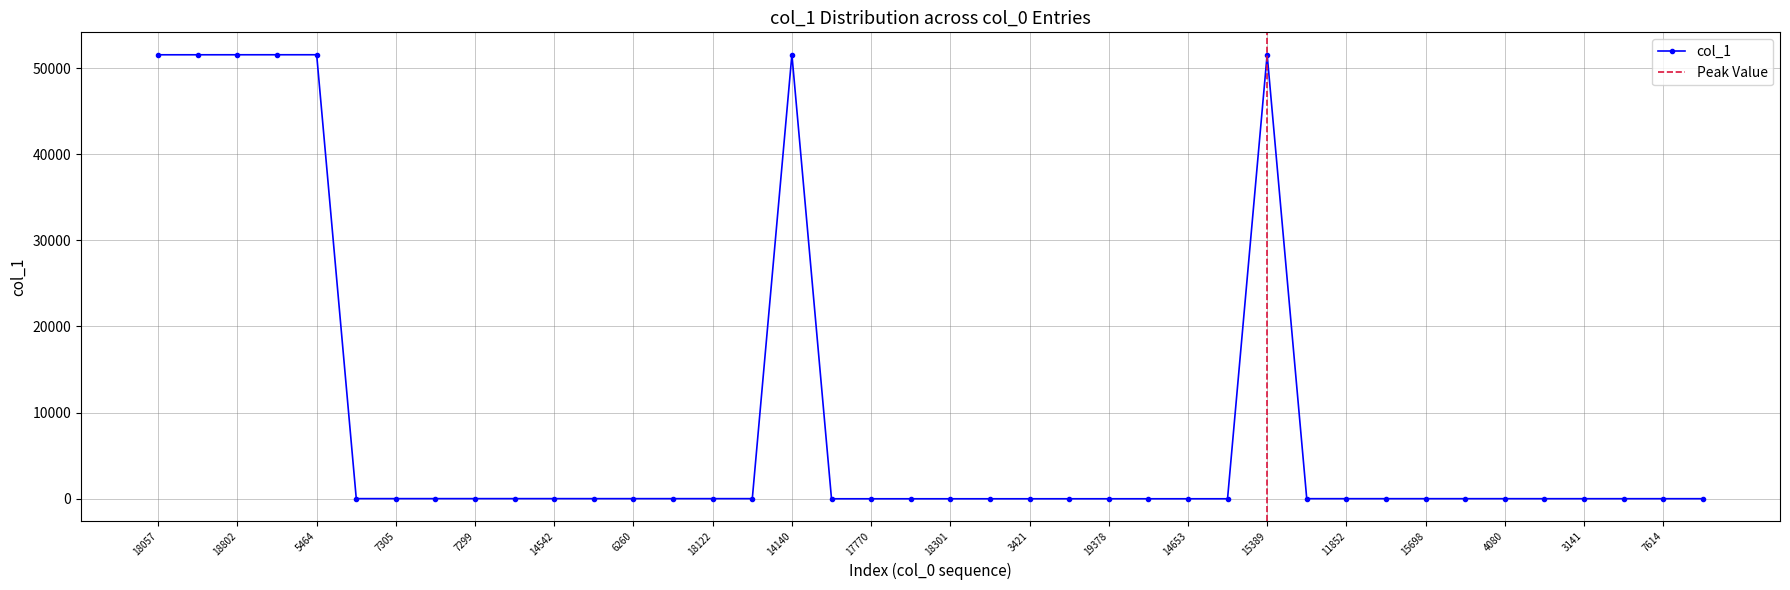

The col_1 series shows 51569 at 15389. True or false?

True